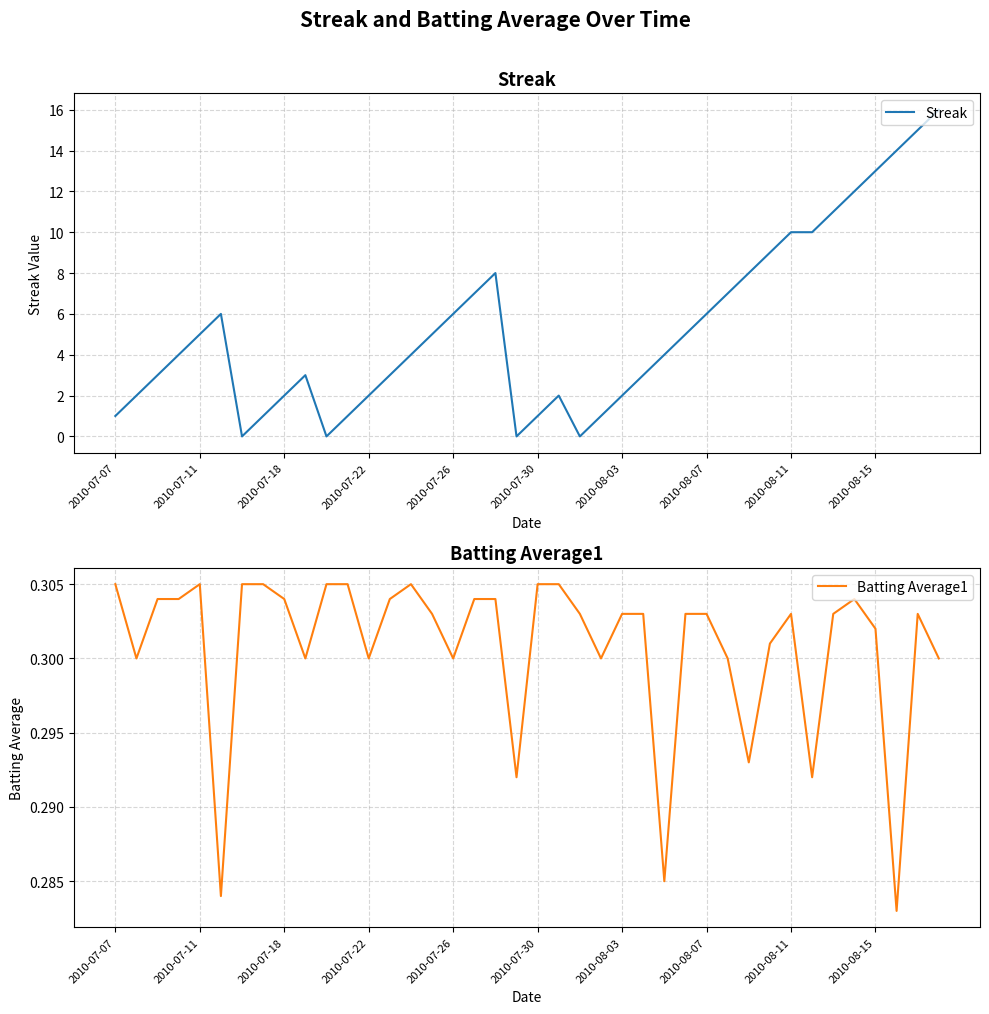

Reading right to left, transcribe all the data shown in this chart.

Streak: 16.0	15.0	14.0	13.0	12.0	11.0	10.0	10.0	9.0	8.0	7.0	6.0	5.0	4.0	3.0	2.0	1.0	0.0	2.0	1.0	0.0	8.0	7.0	6.0	5.0	4.0	3.0	2.0	1.0	0.0	3.0	2.0	1.0	0.0	6.0	5.0	4.0	3.0	2.0	1.0
Batting Average1: 0.3	0.3	0.3	0.3	0.3	0.3	0.3	0.3	0.3	0.3	0.3	0.3	0.3	0.3	0.3	0.3	0.3	0.3	0.3	0.3	0.3	0.3	0.3	0.3	0.3	0.3	0.3	0.3	0.3	0.3	0.3	0.3	0.3	0.3	0.3	0.3	0.3	0.3	0.3	0.3